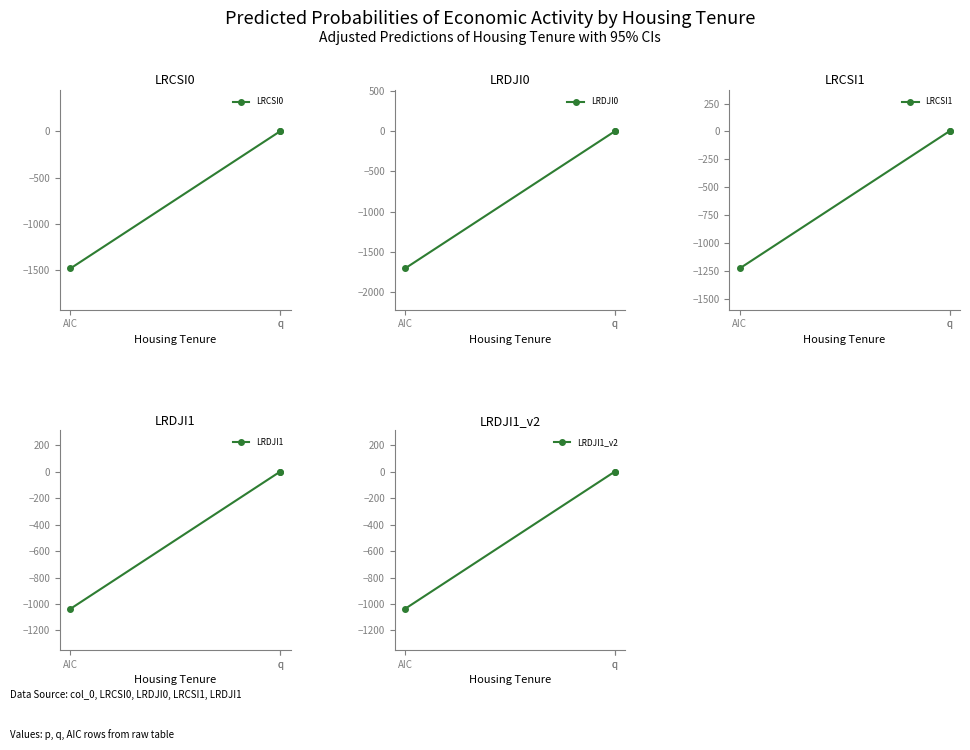

Reading left to right, extract all data points from this chart.

LRCSI0: q=1.0	q=1.0	AIC=-1480.8
LRDJI0: q=1.0	q=0.0	AIC=-1706.2
LRCSI1: q=2.0	q=2.0	AIC=-1229.4
LRDJI1: q=0.0	q=2.0	AIC=-1036.7
LRDJI1_v2: q=0.0	q=2.0	AIC=-1036.7